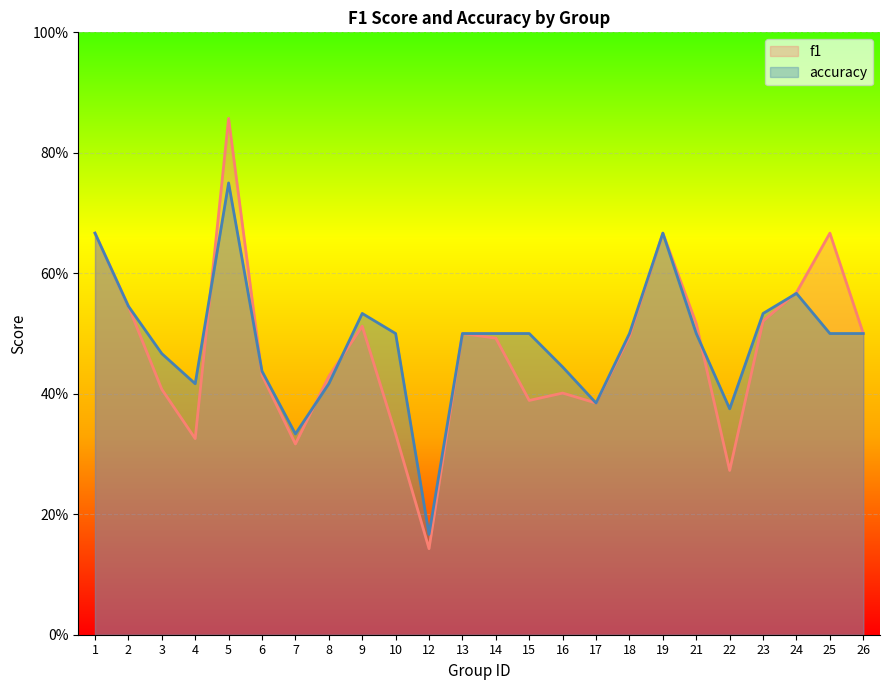

What is the sum of the accuracy values at 10 and 12?

0.7